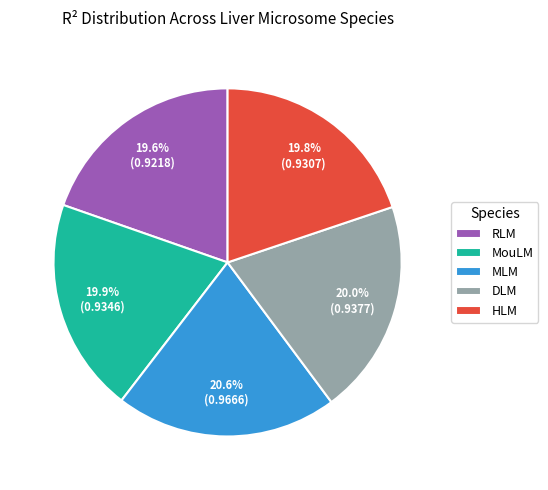

To the nearest percent, what percentage of the pie is RLM?

20%